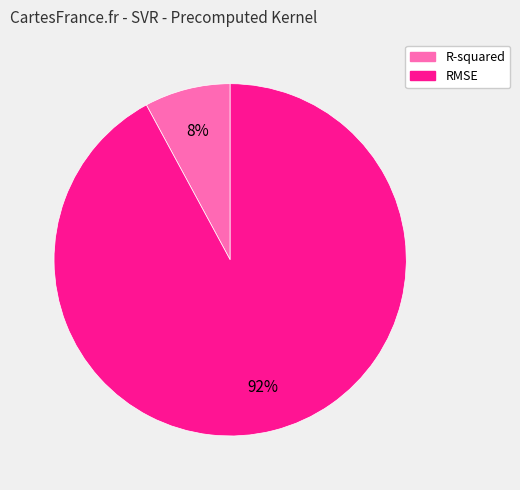

Which slice is the largest?

RMSE